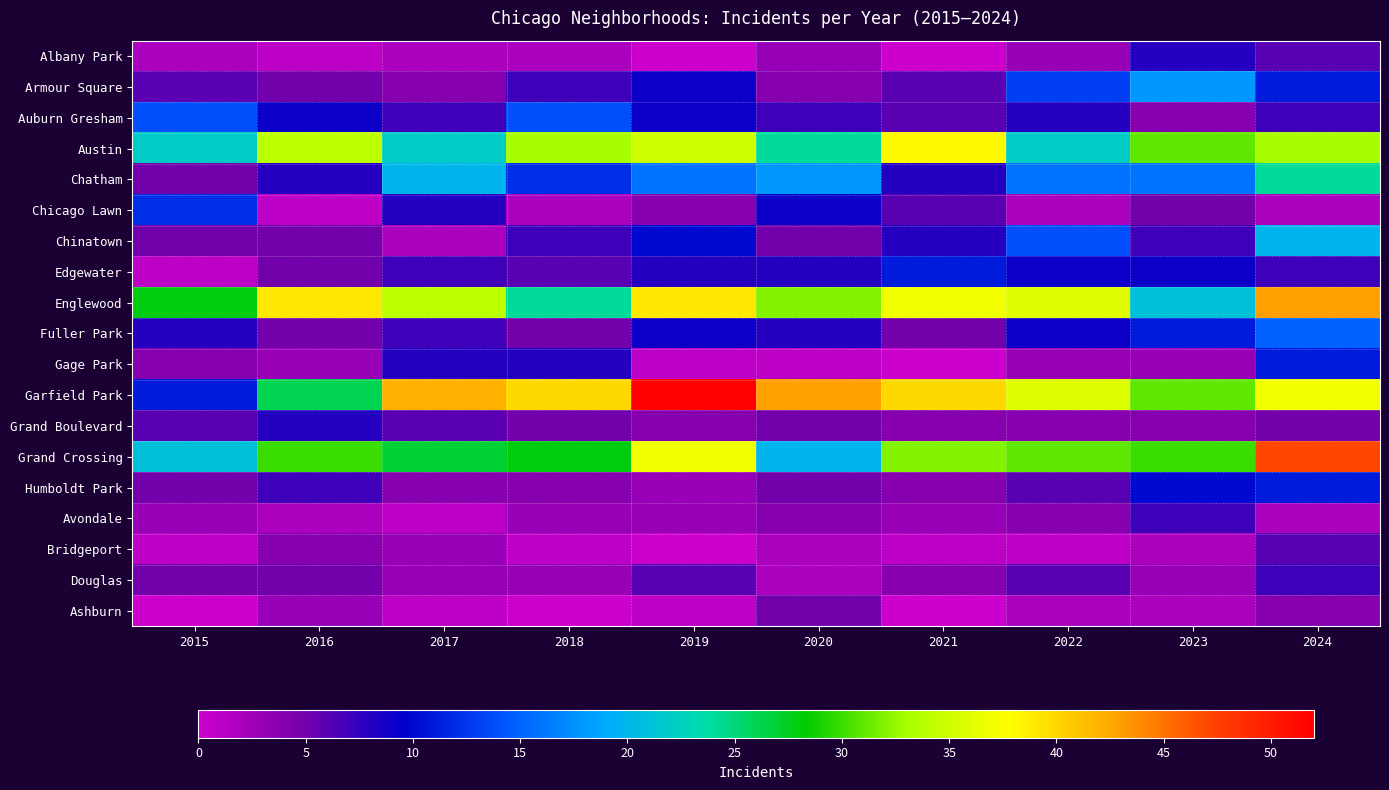

At 2017, list the series in order from largest to smallest.

Garfield Park, Englewood, Grand Crossing, Austin, Chatham, Chicago Lawn, Gage Park, Auburn Gresham, Edgewater, Fuller Park, Grand Boulevard, Armour Square, Humboldt Park, Bridgeport, Douglas, Albany Park, Chinatown, Avondale, Ashburn